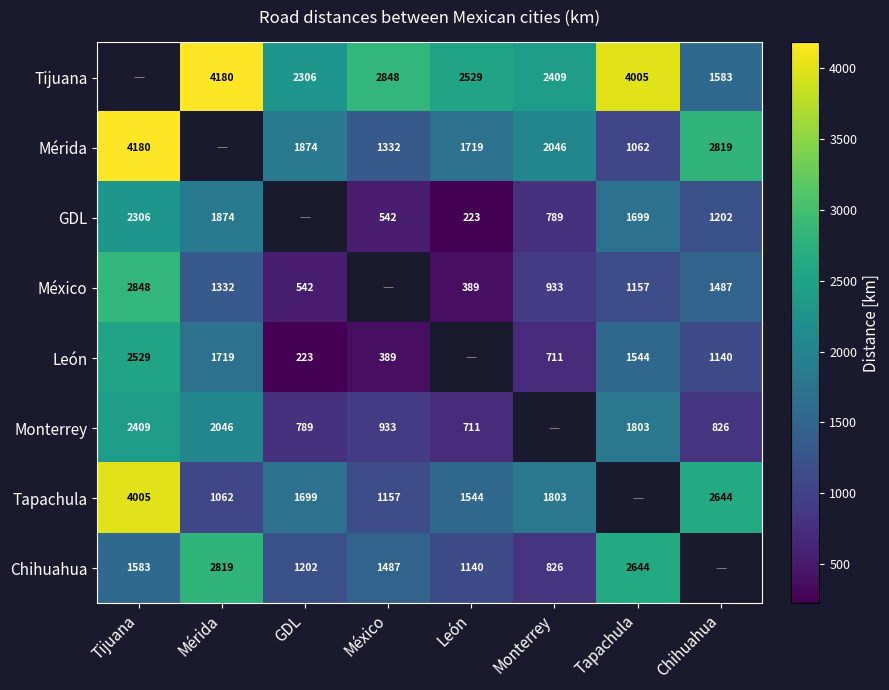

Is it true that México equals 4676 at Tijuana?

False